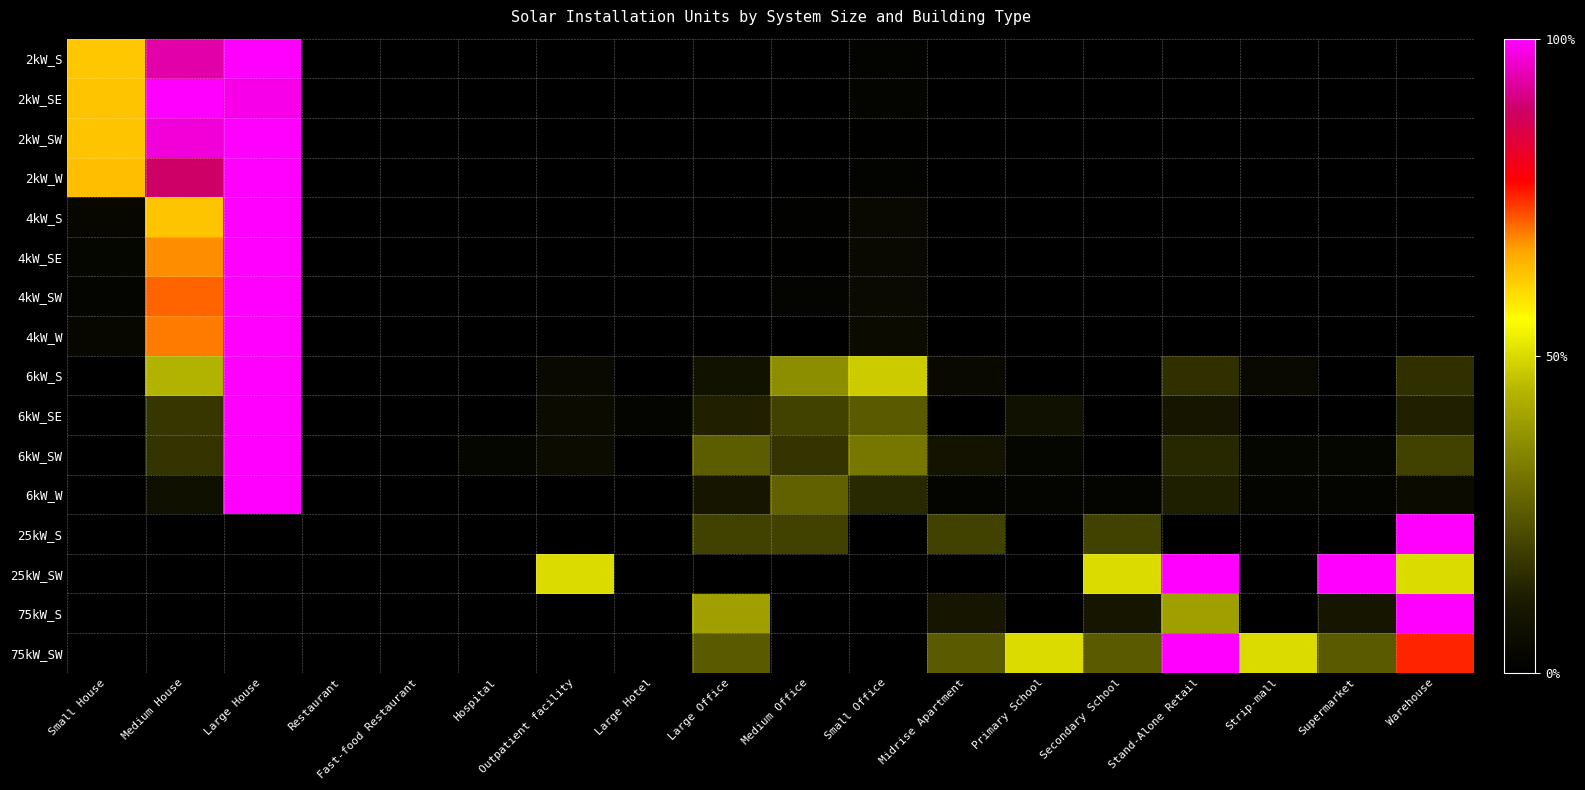

At which category is the sum across all series the highest?

Large House